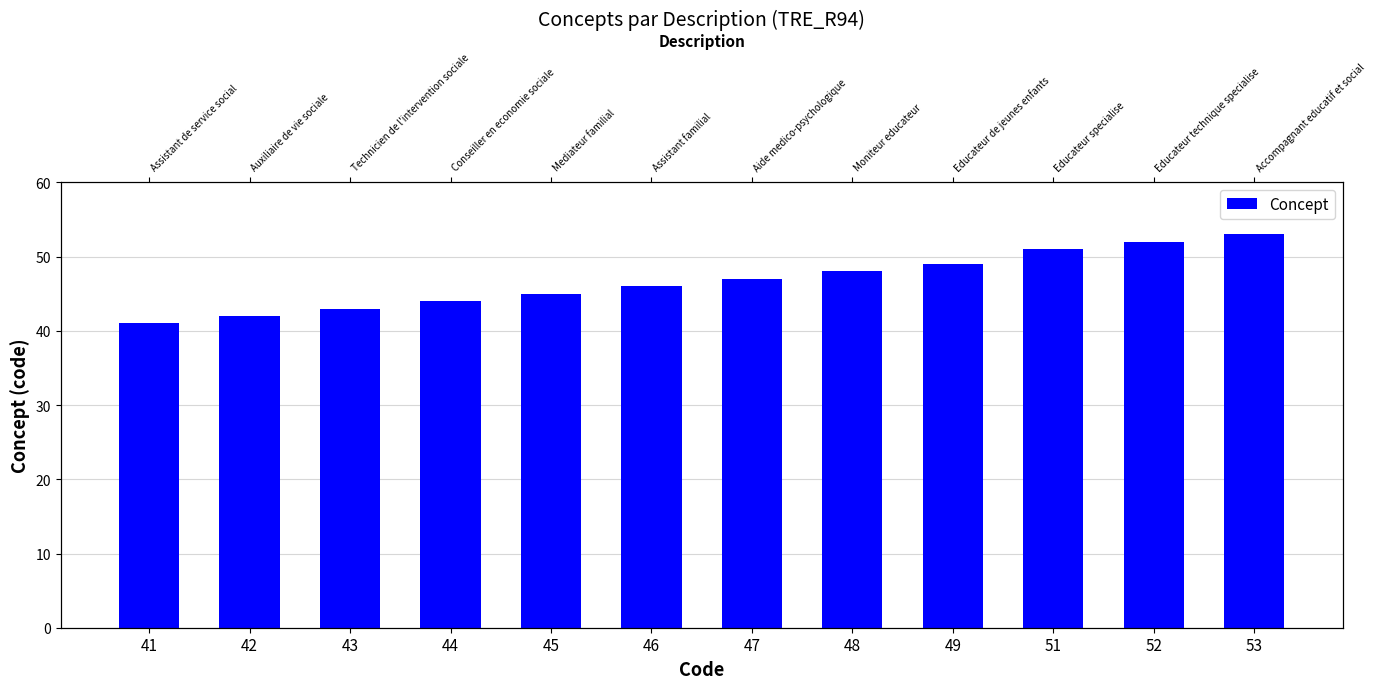

Which label corresponds to the smallest value in the chart?

41